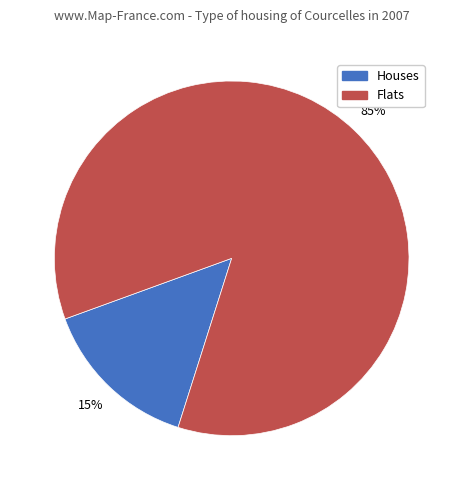

Does any single category account for the majority?

Yes